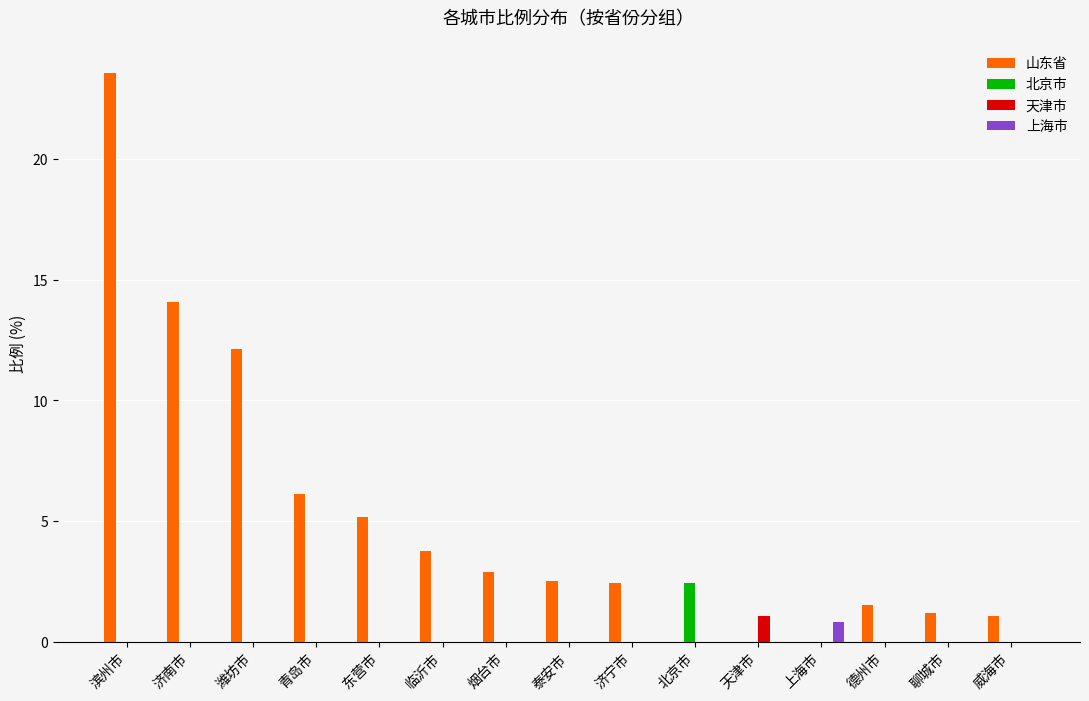

How many data points in 山东省 are above 2?

9